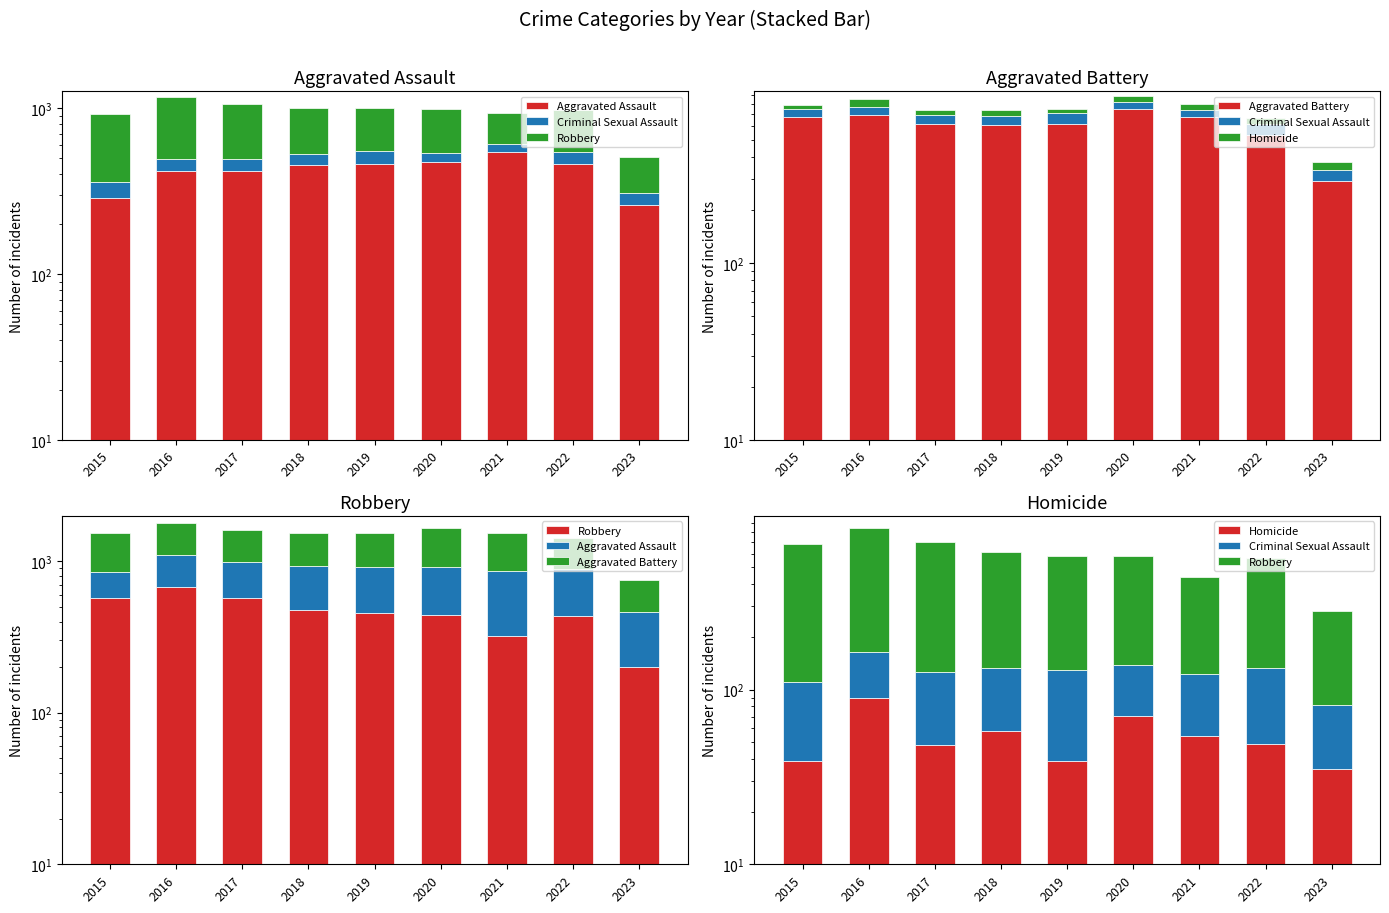

At which category is the sum across all series the highest?

2016